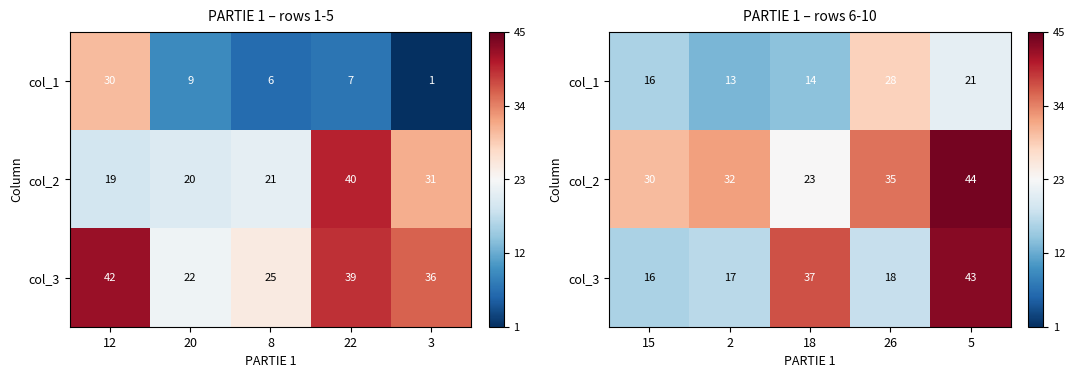

Which has a higher value, 8 or 12?

12